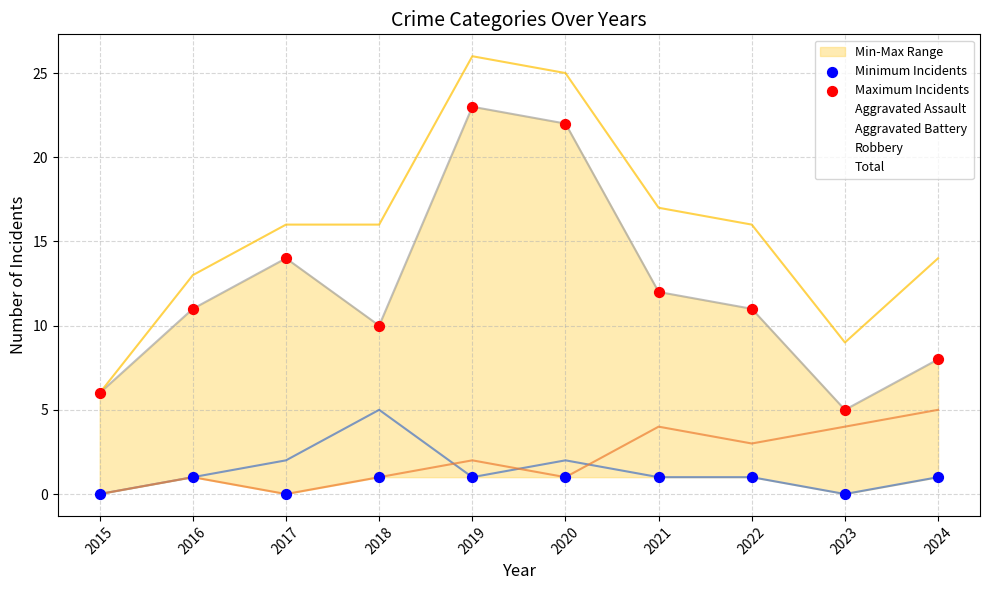

Is the value of Aggravated Battery at 2018 greater than the value of Total at 2024?

No